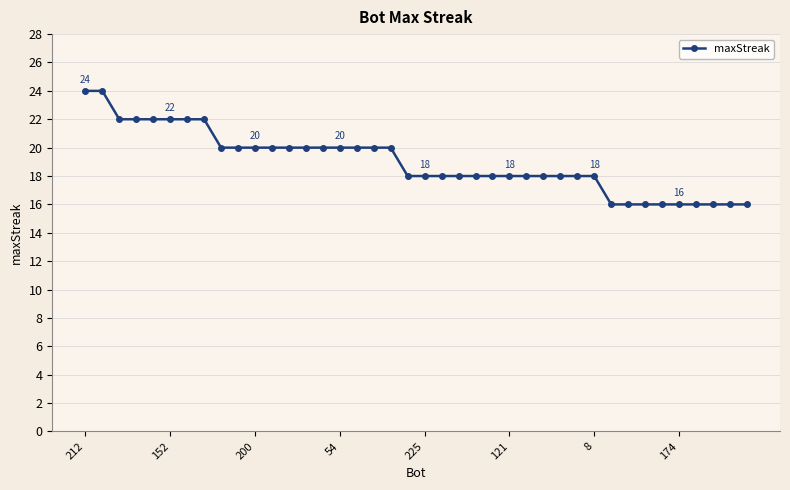

What is the sum of all values?

760